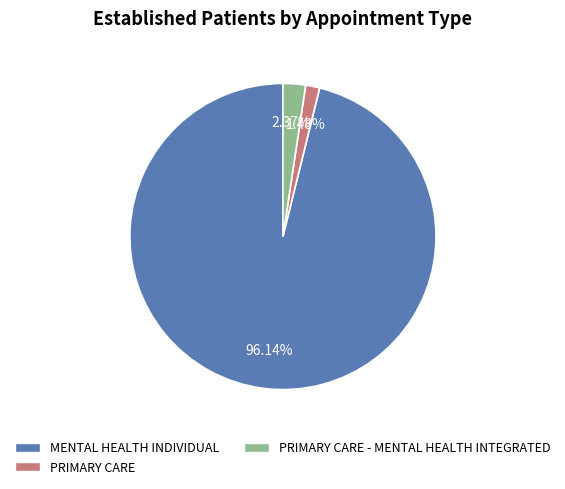

Does any single category account for the majority?

Yes